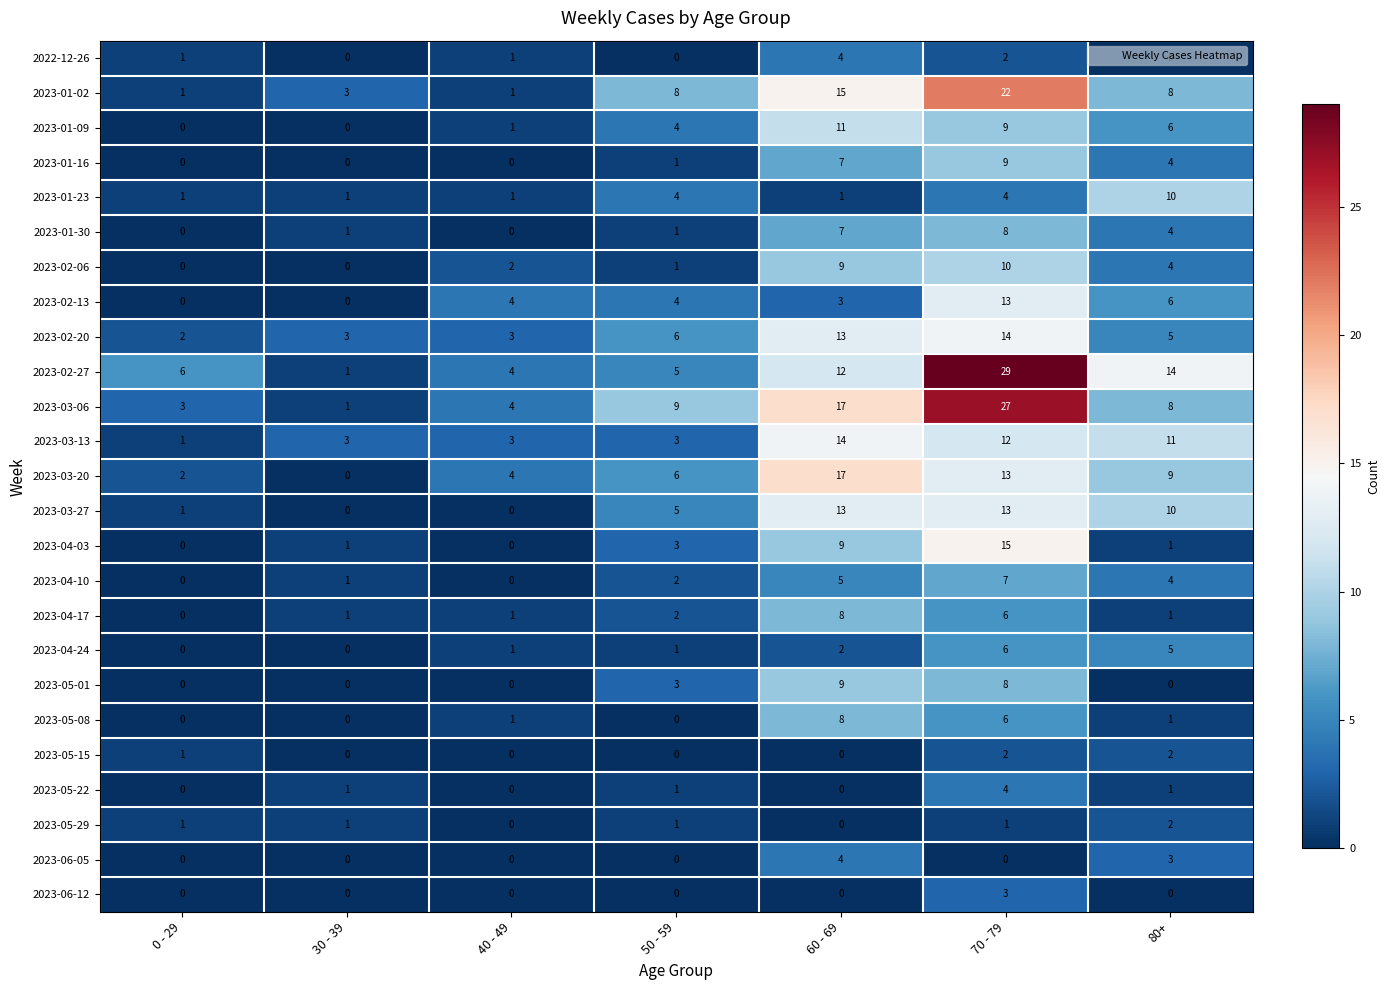

Is the value of 2023-05-29 at 70 - 79 greater than the value of 2023-05-01 at 0 - 29?

Yes